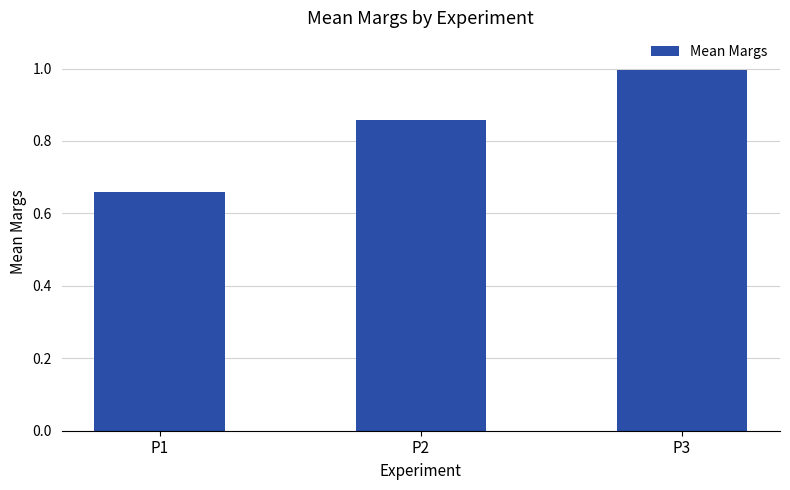

List the labels in order of value, smallest first.

P1, P2, P3